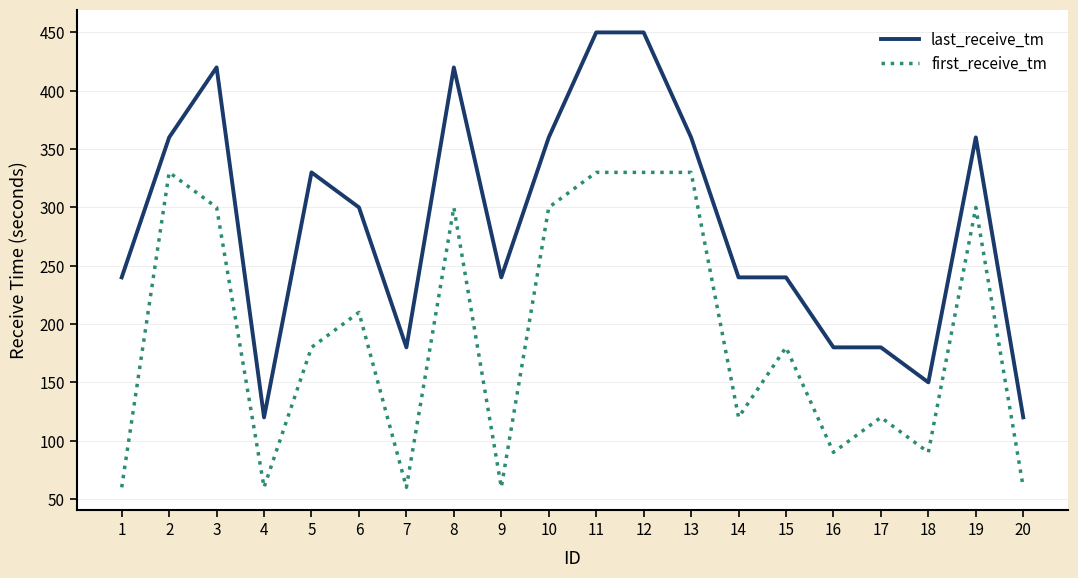

At 12, list the series in order from largest to smallest.

last_receive_tm, first_receive_tm